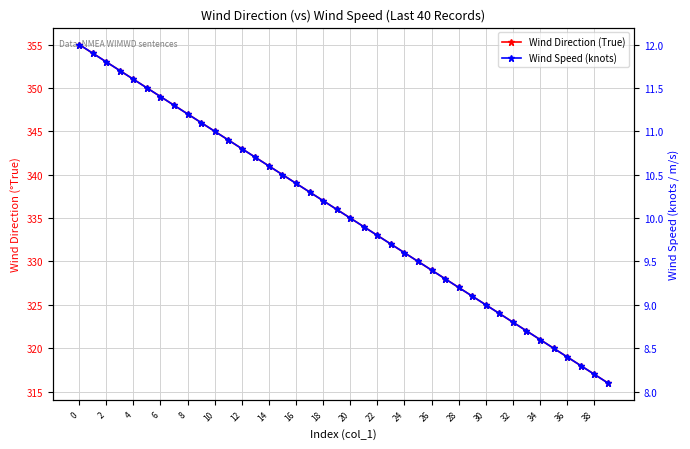

How many lines are shown in the chart?

2